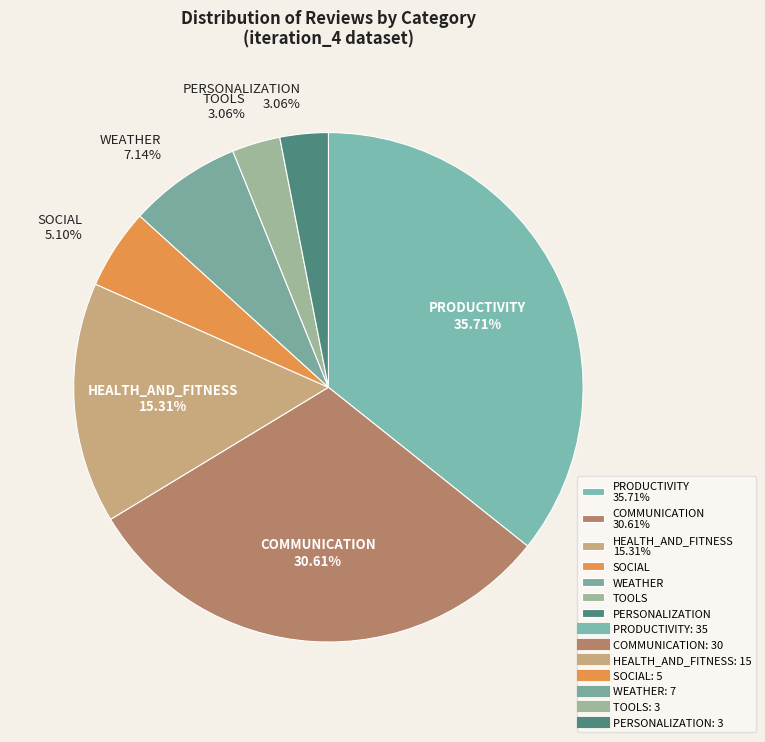

To the nearest percent, what percentage of the pie is WEATHER?

7%